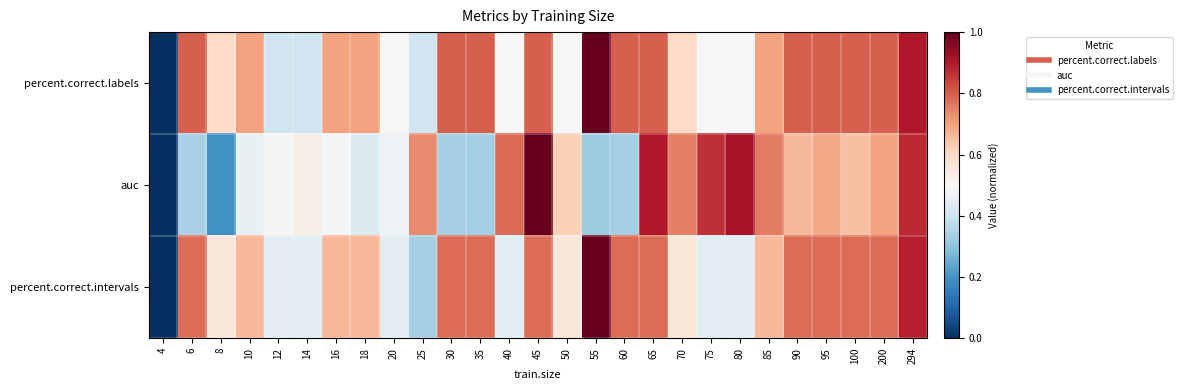

At 10, list the series in order from smallest to largest.

auc, percent.correct.intervals, percent.correct.labels